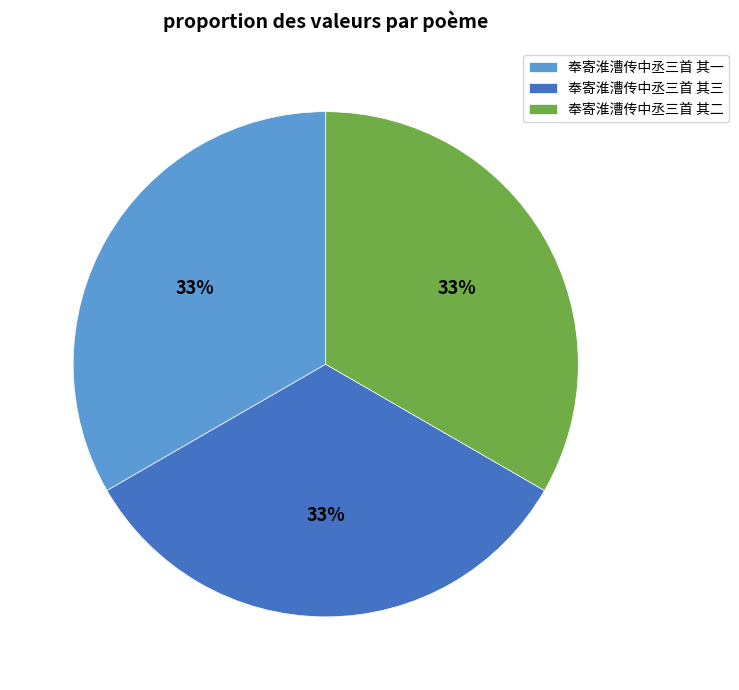

Approximately how many times larger is the value at 奉寄淮漕传中丞三首 其一 compared to 奉寄淮漕传中丞三首 其三?

1.0